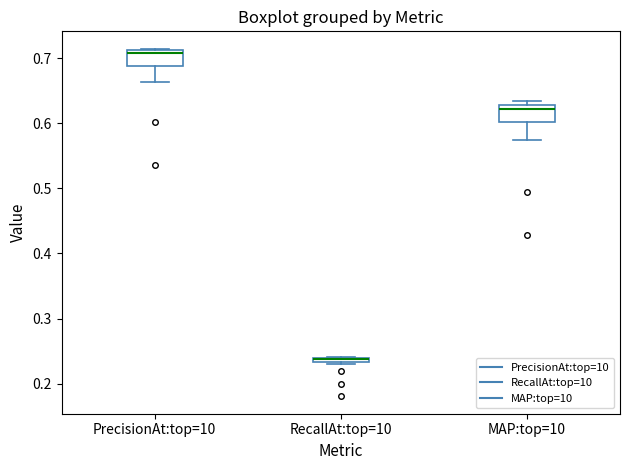

Where is the lower edge of the box for MAP:top=10 on the y-axis? The values are not printed on the chart, so give them approximately, as read against the axis.

0.60